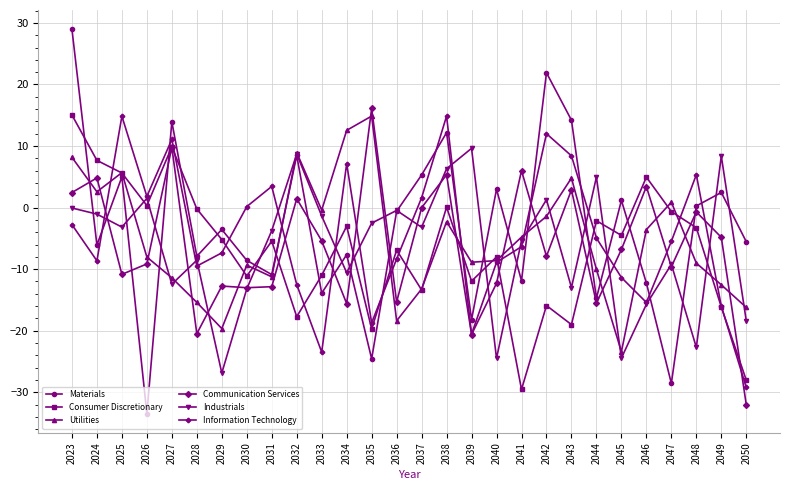

Where is the first local minimum for Information Technology?

2024